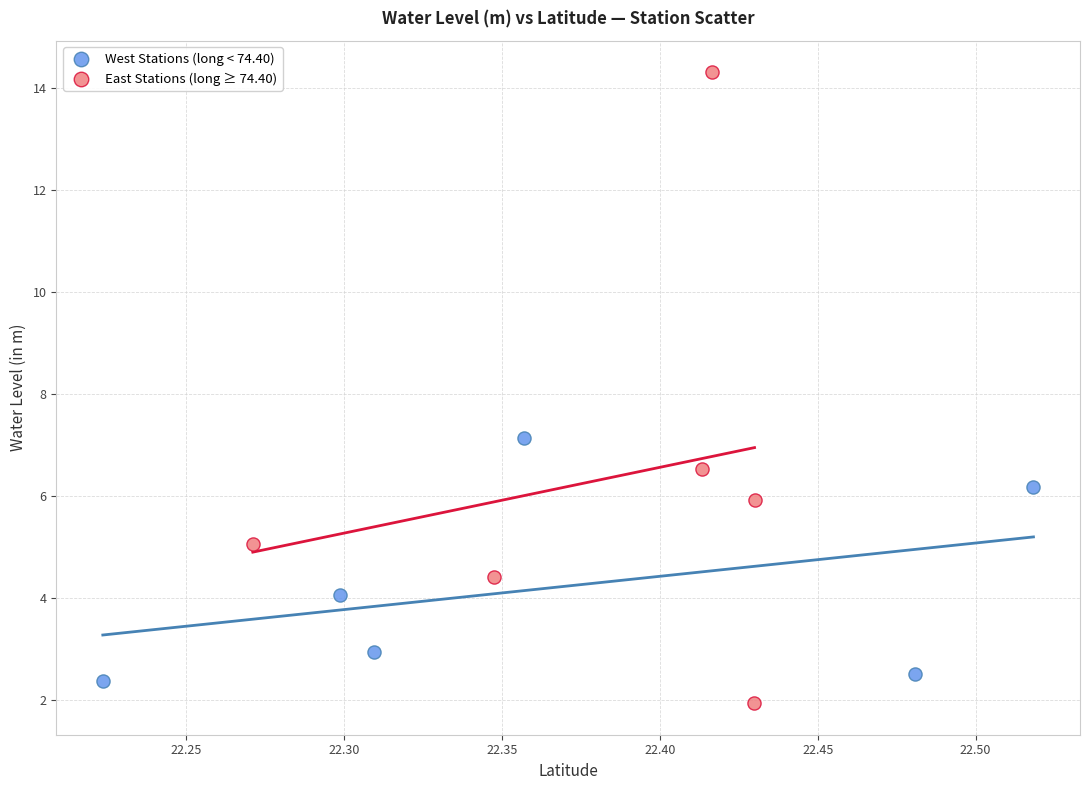

Which series reaches the maximum Y coordinate?

East Stations (long ≥ 74.40)